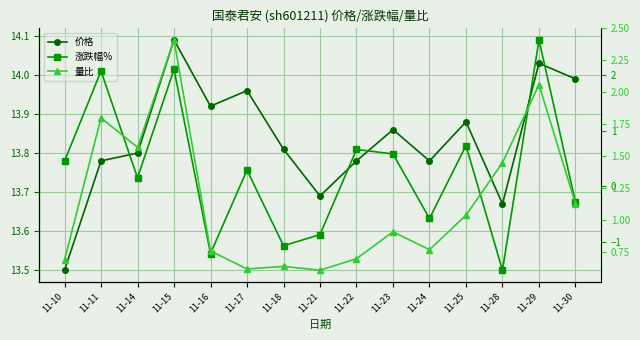

Does the chart display data point markers on the line(s)?

Yes